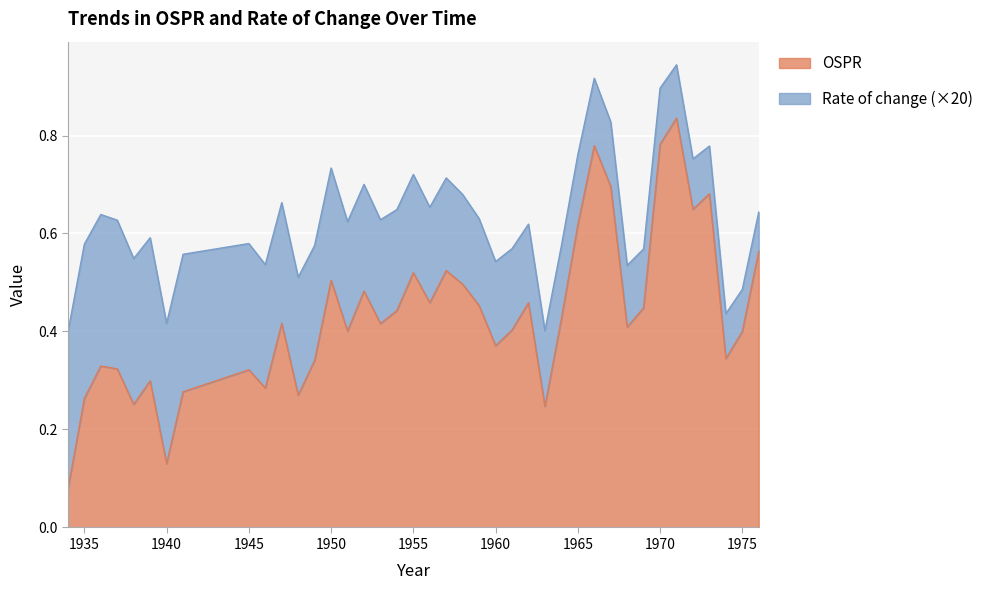

Rank the categories by value from lowest to highest.

1934, 1940, 1963, 1938, 1935, 1948, 1941, 1946, 1939, 1945, 1937, 1936, 1949, 1974, 1960, 1975, 1951, 1961, 1968, 1953, 1947, 1964, 1954, 1969, 1959, 1962, 1956, 1952, 1958, 1950, 1955, 1957, 1976, 1965, 1972, 1973, 1967, 1966, 1970, 1971